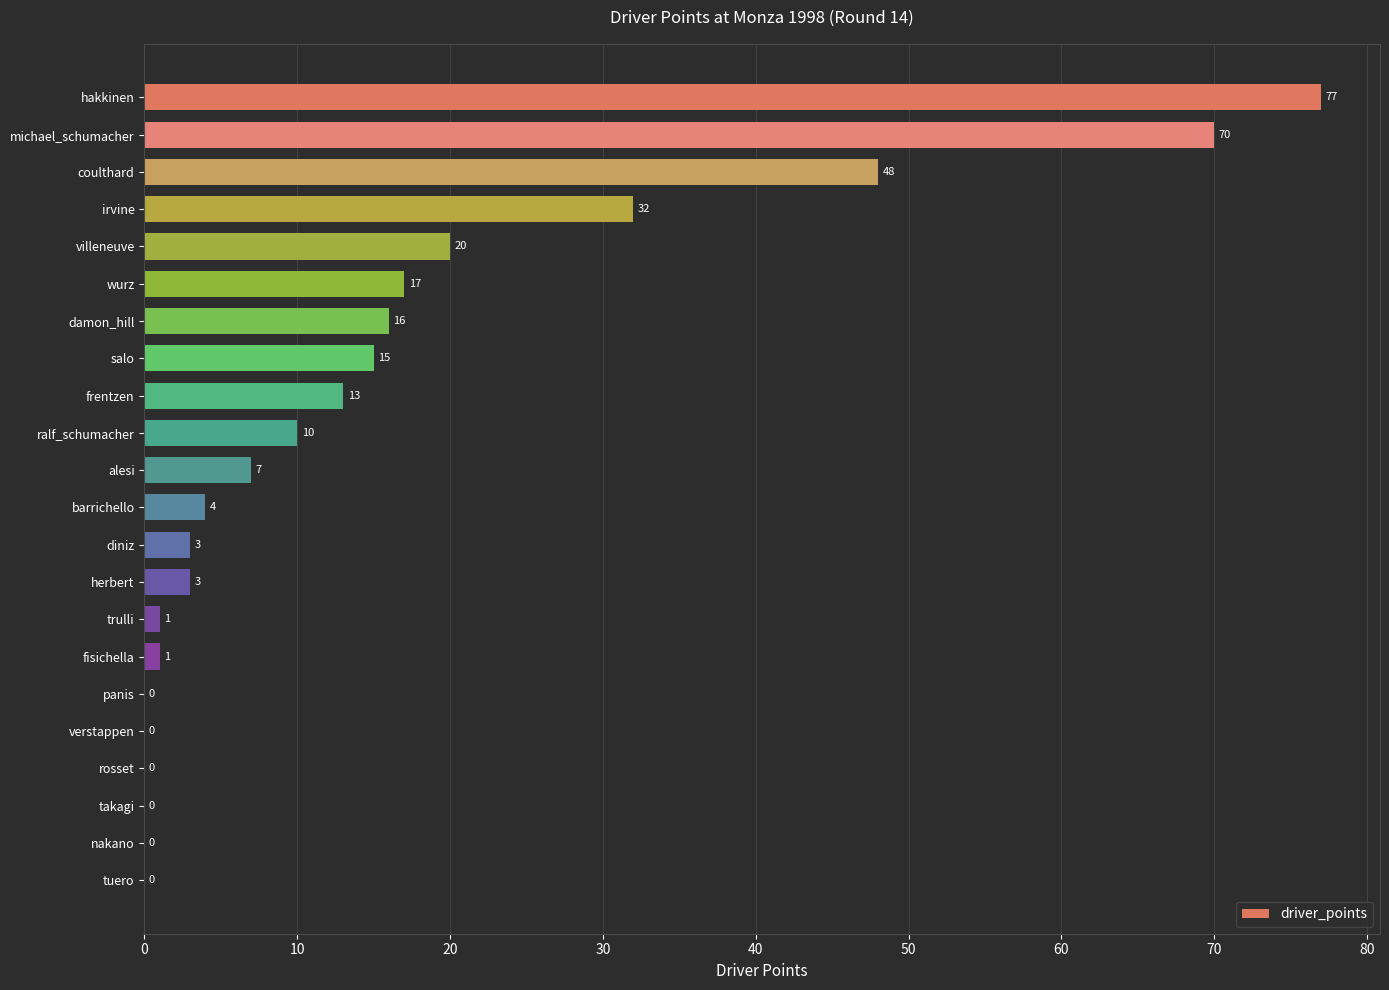

Where is the data nearest to the value 38?

irvine